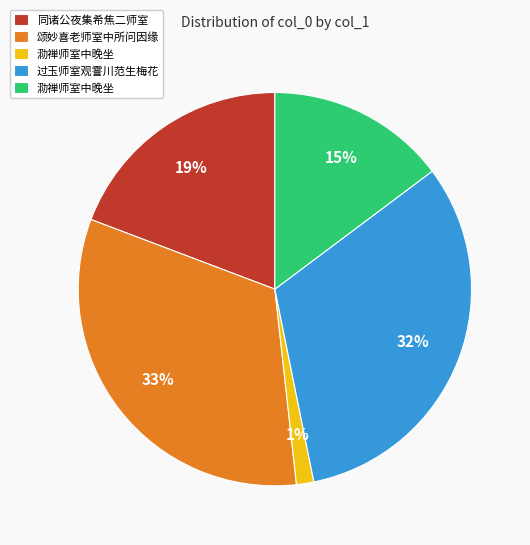

Is there a majority slice in this chart?

No